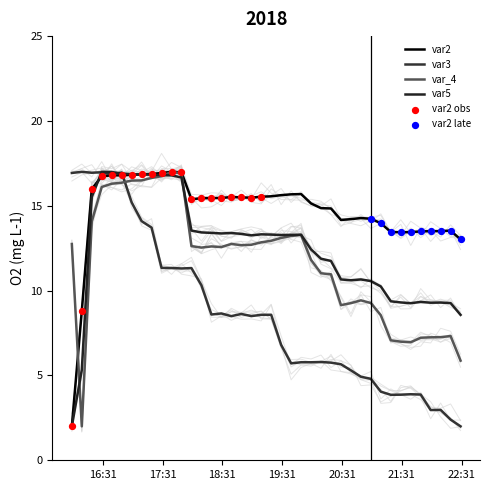

What are all the series names shown in the legend?

var2, var3, var_4, var5